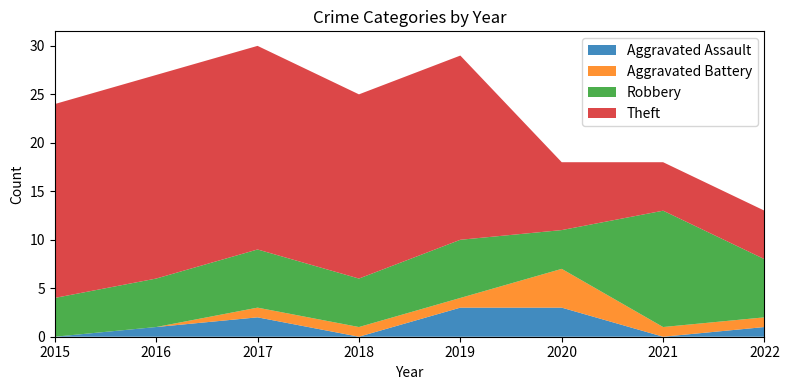

At which category is the sum across all series the highest?

2017